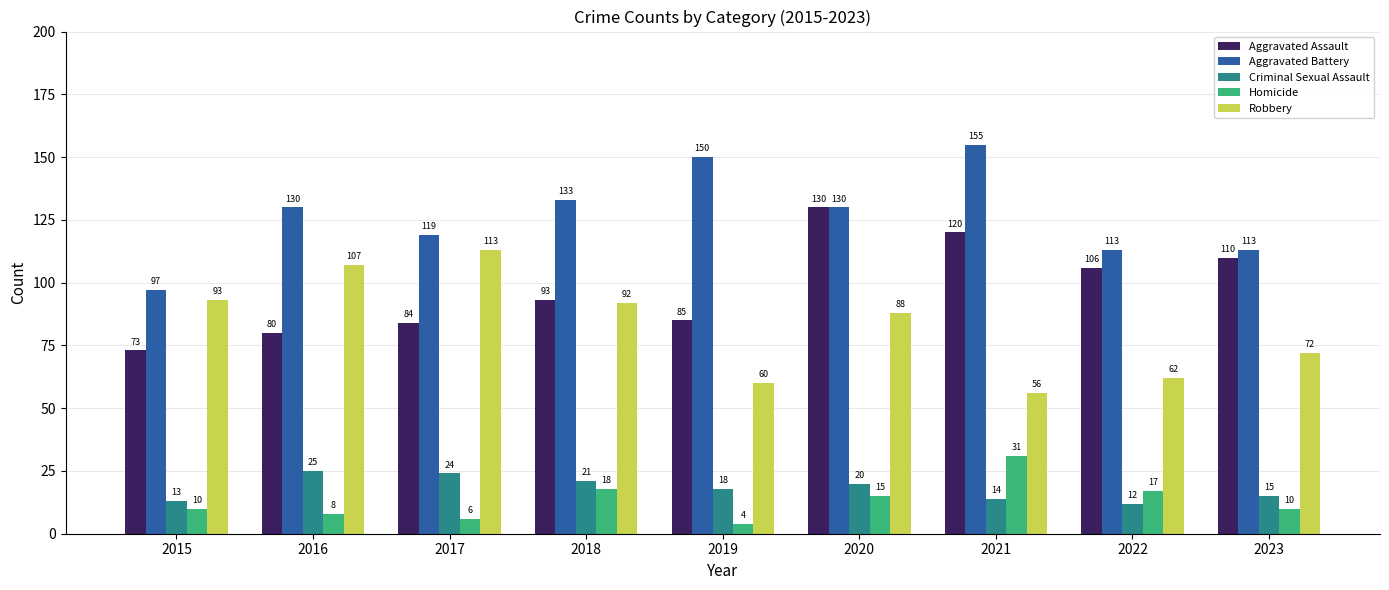

Rank the categories by Criminal Sexual Assault value from lowest to highest.

2022, 2015, 2021, 2023, 2019, 2020, 2018, 2017, 2016